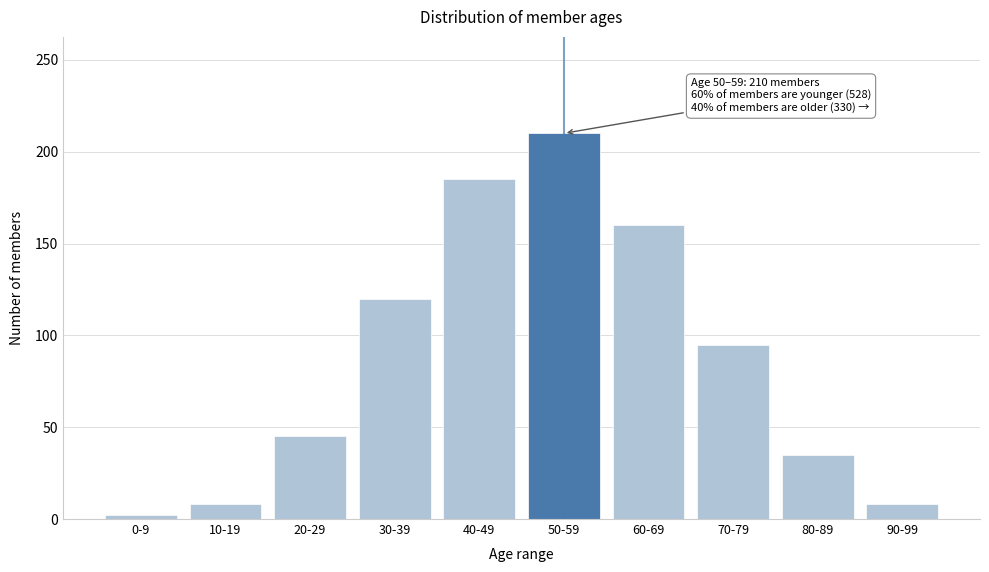

Reading left to right, extract all data points from this chart.

2	8	45	120	185	210	160	95	35	8